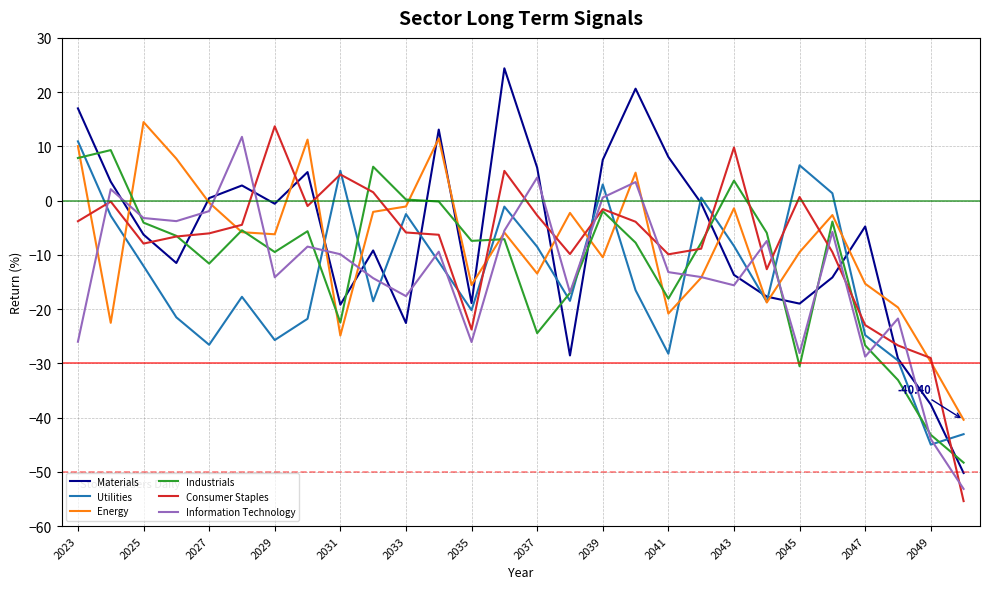

Which series has the widest spread of values?

Materials